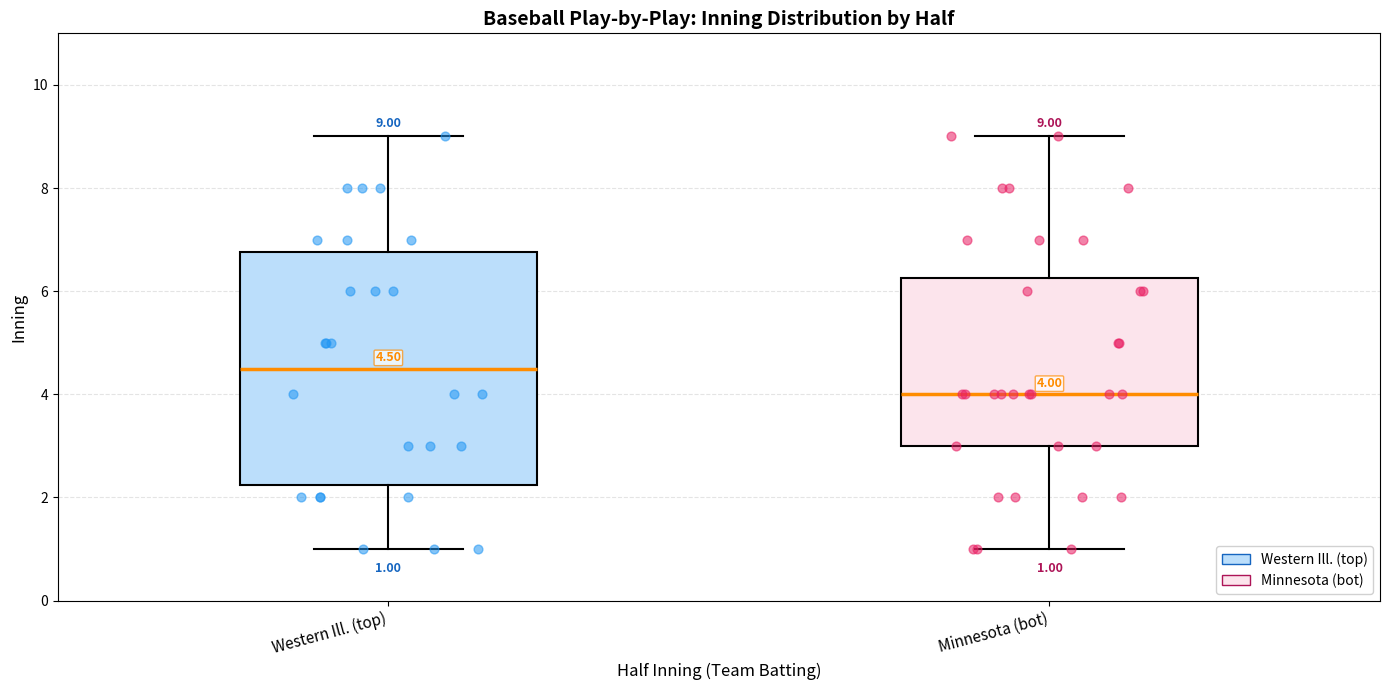

Which box is the tallest, from its lower edge to its upper edge?

Western Ill. (top)